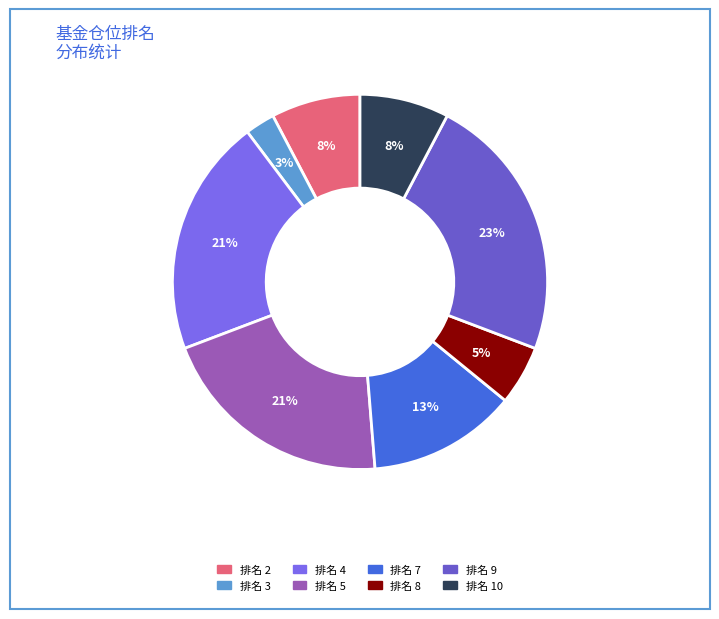

How many segments does this pie chart have?

8